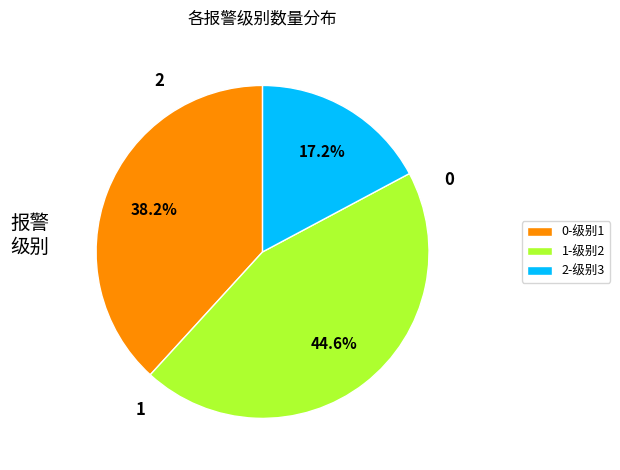

How many slices are in this pie chart?

3